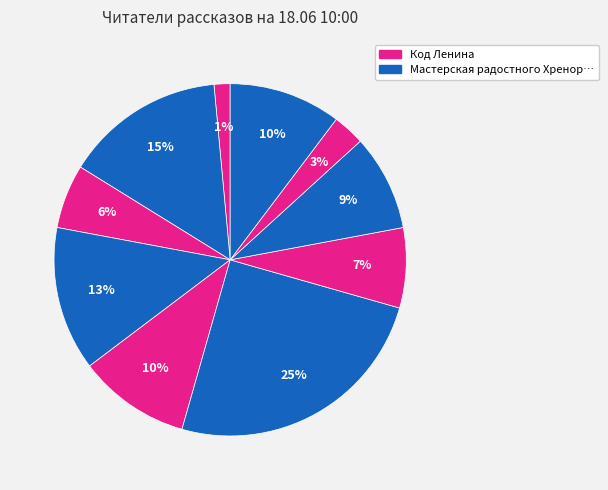

To the nearest percent, what is the difference between the largest and smallest slice percentages?

24%